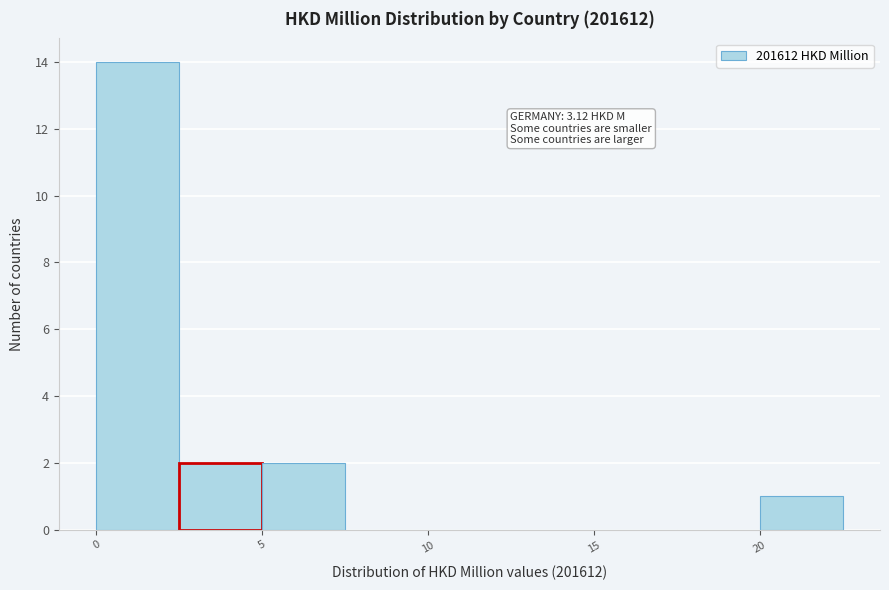

Over which range of the x-axis is the bar tallest?

0.0 to 2.5